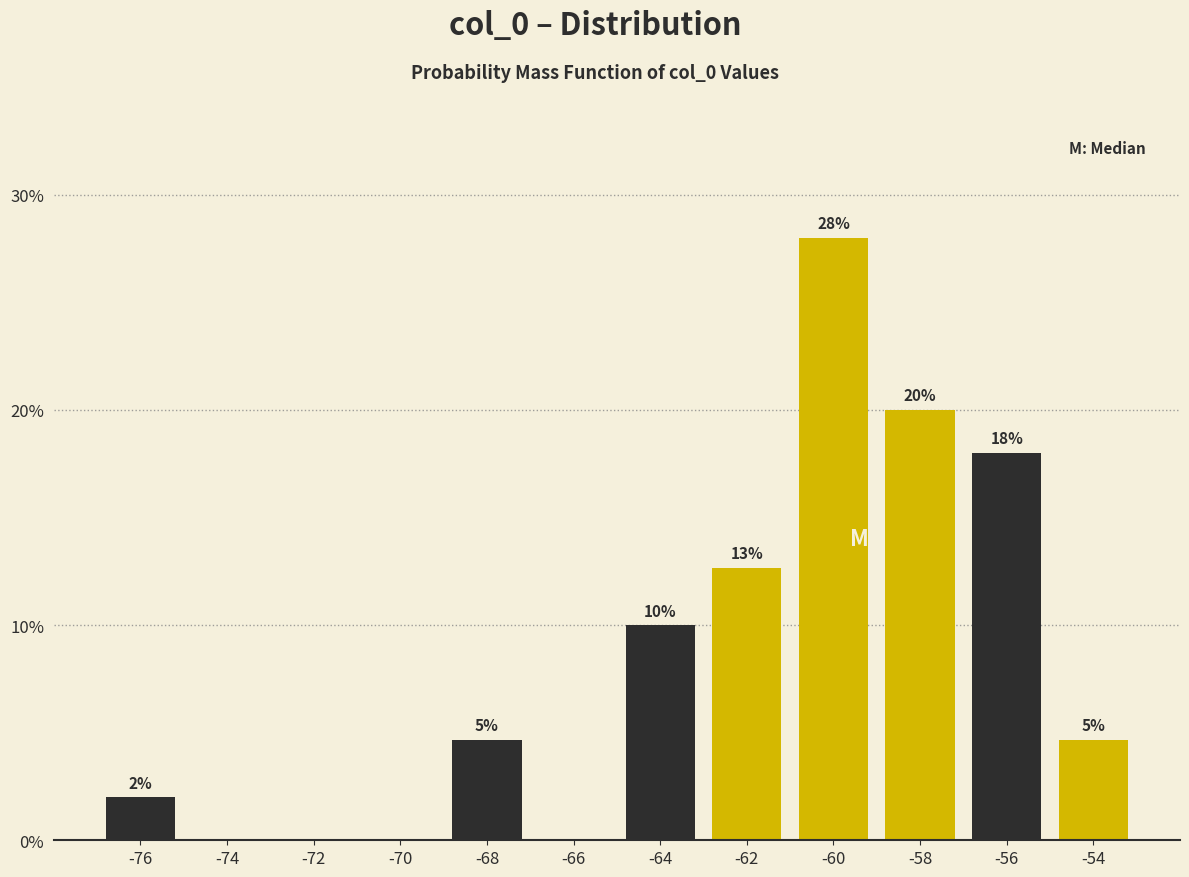

At which label does the data first exceed 4?

-68